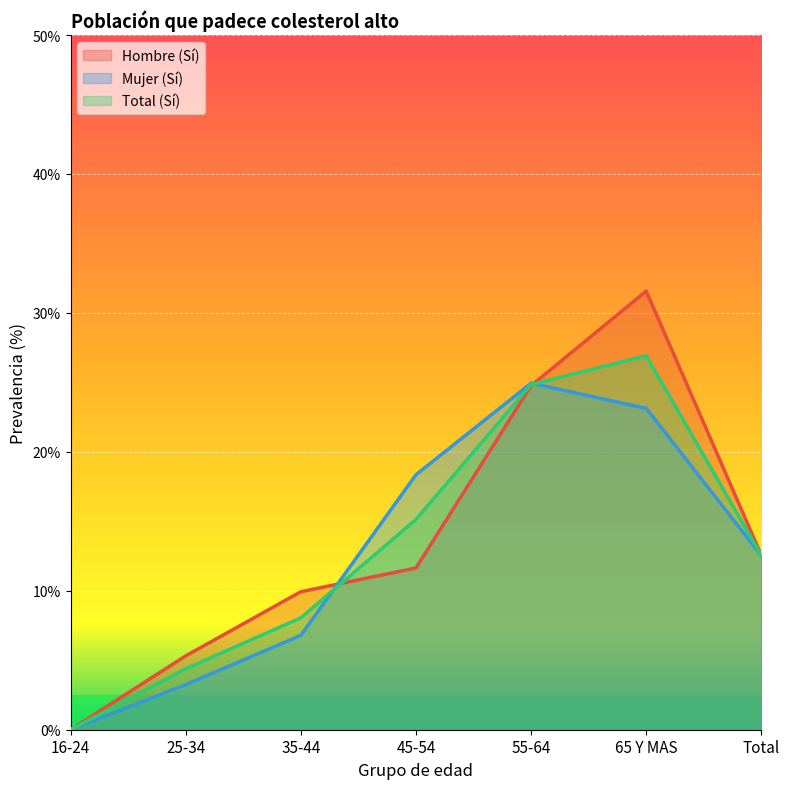

At how many categories does at least one series exceed 8?

5